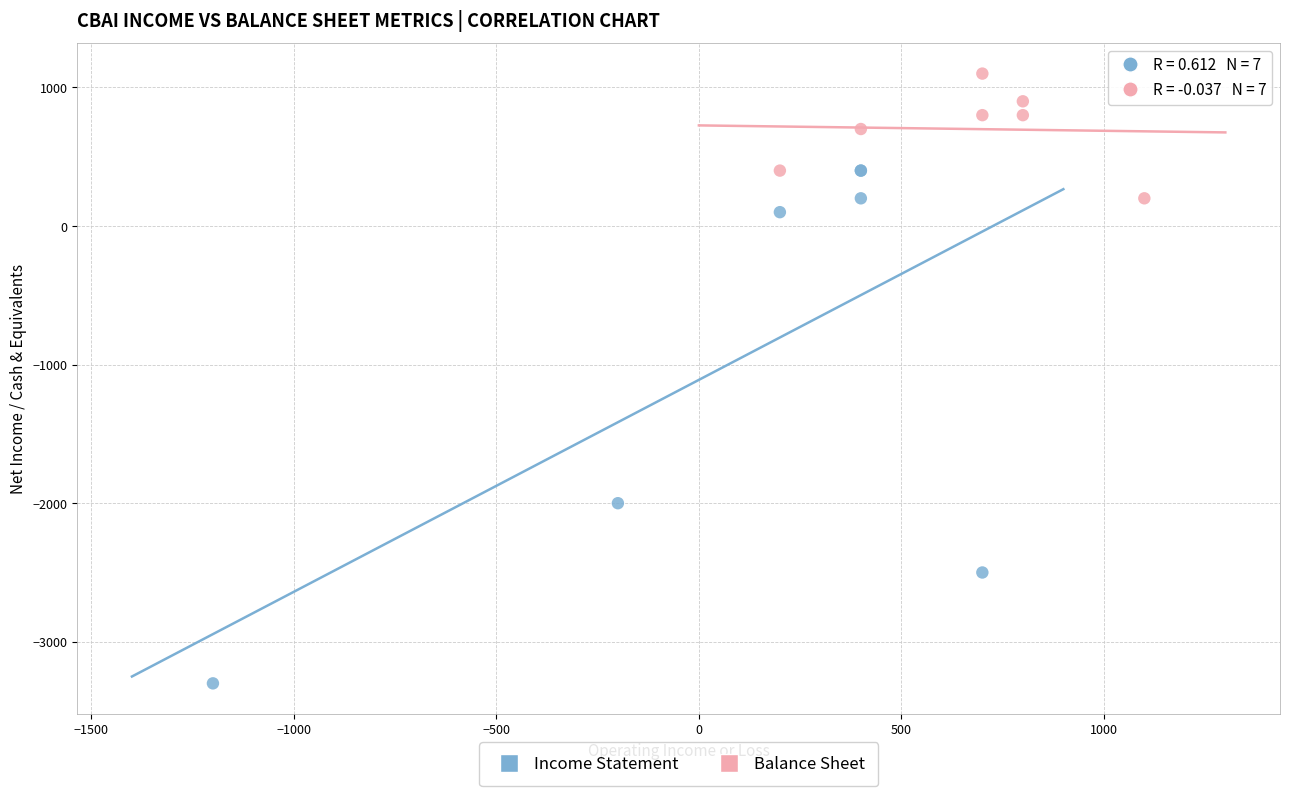

Which series reaches the minimum Y coordinate?

Income Statement